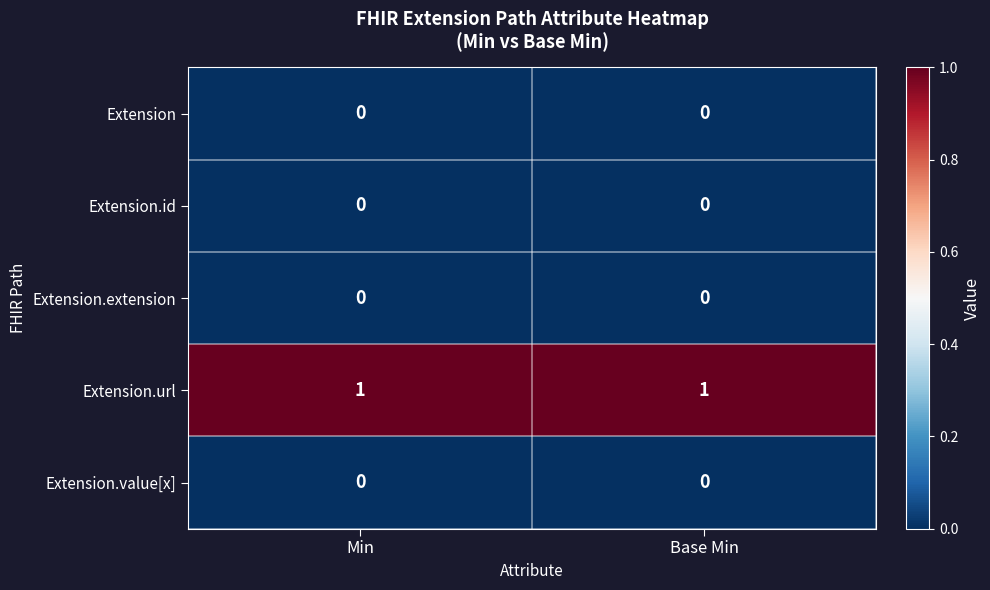

What is the total value across all series at Base Min?

1